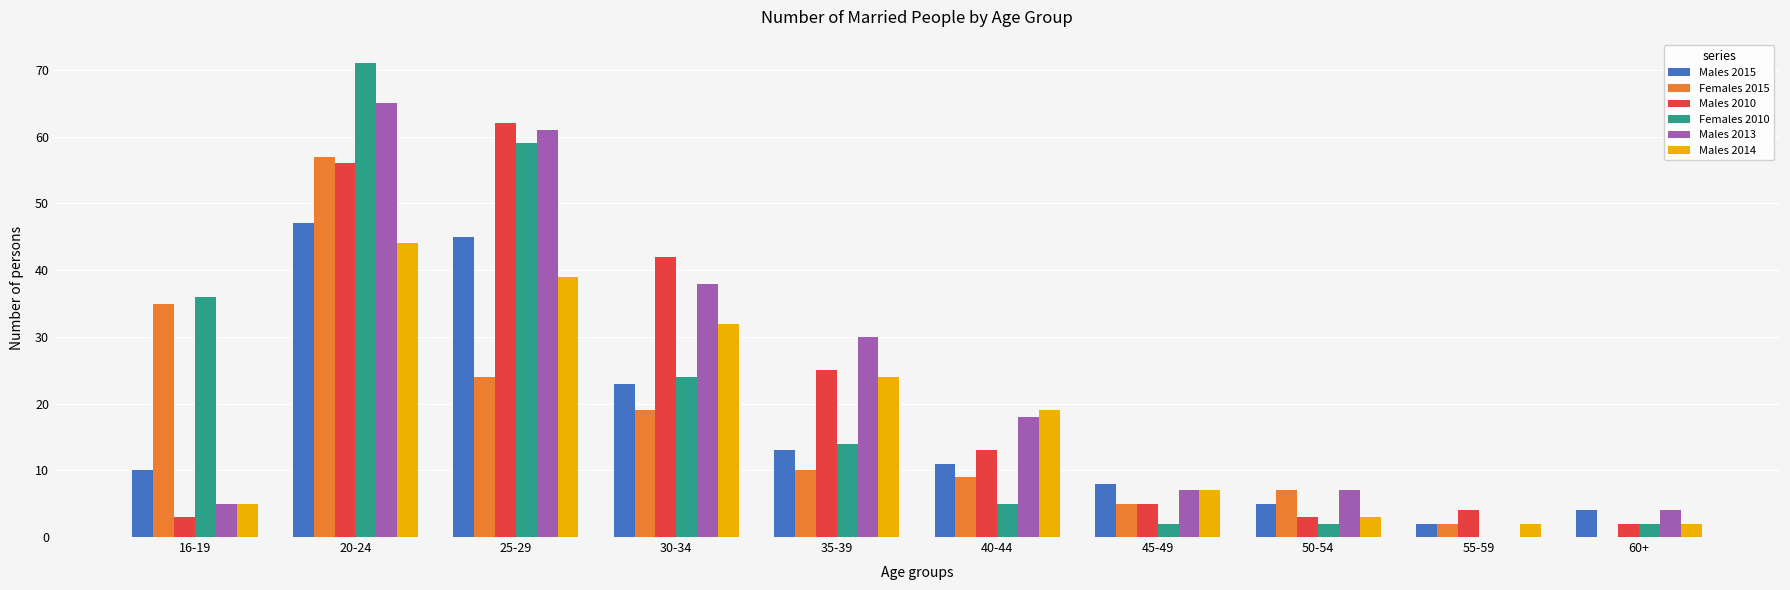

What is the total value across all series at 25-29?

290